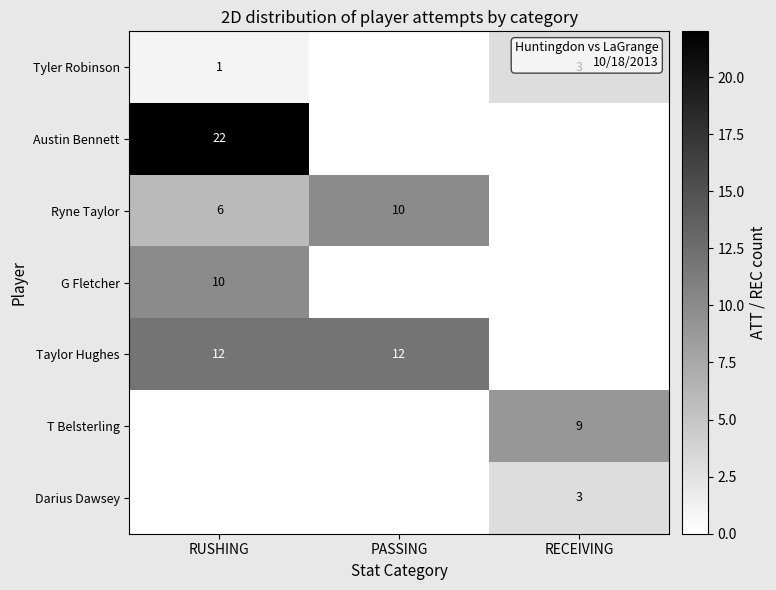

Is the value of G Fletcher at RUSHING greater than the value of Taylor Hughes at RUSHING?

No